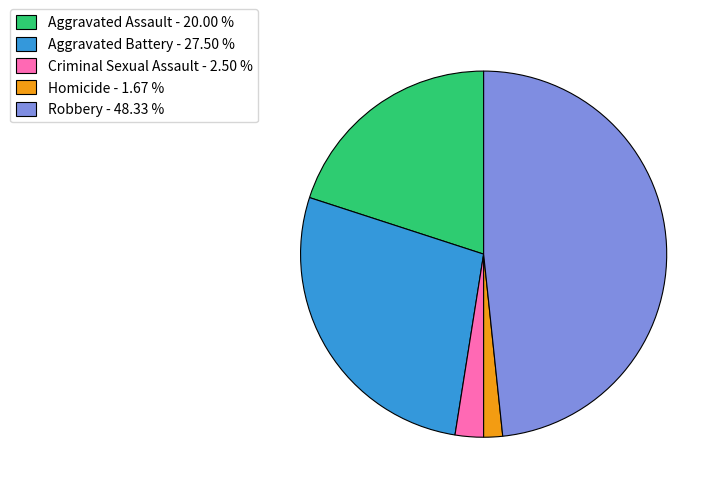

Between Robbery and Aggravated Assault, which is larger?

Robbery